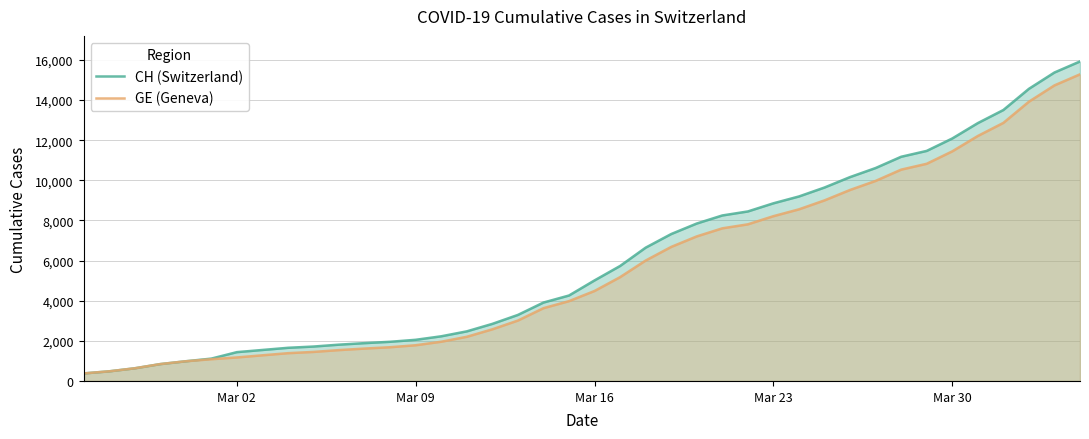

What is the maximum value shown in the chart?

15926